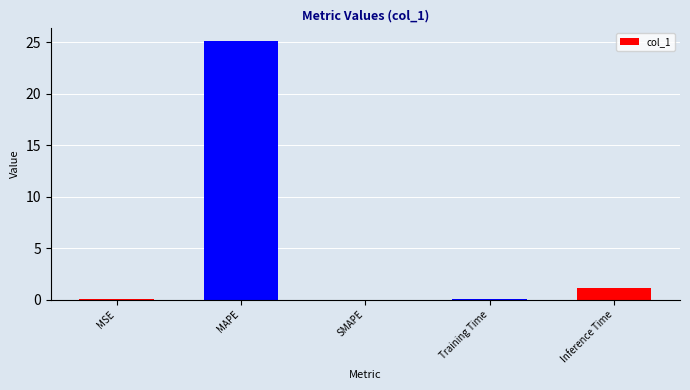

True or false: the data shows 0.0 at MSE.

True